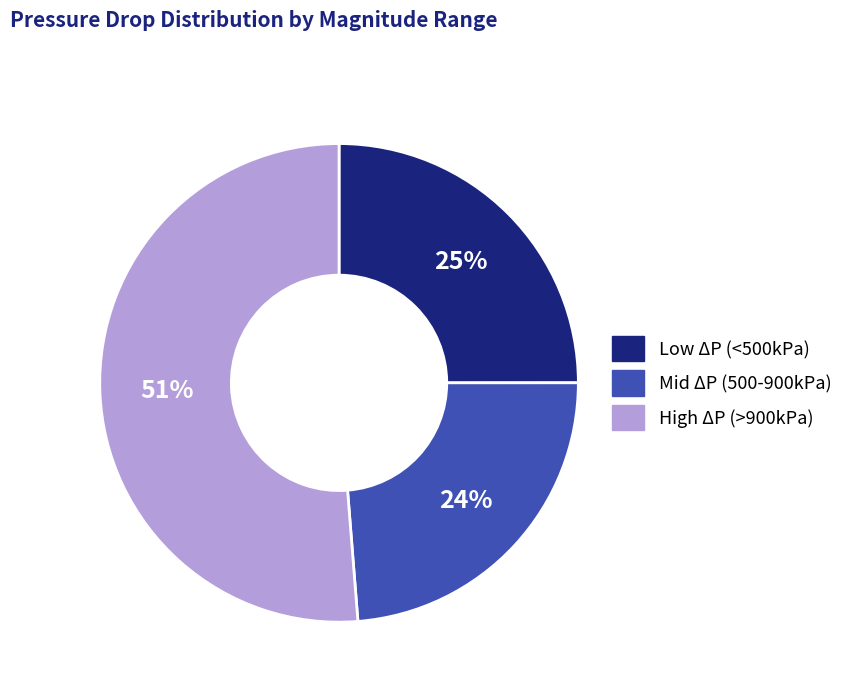

Is there any slice that represents more than half of the pie?

Yes